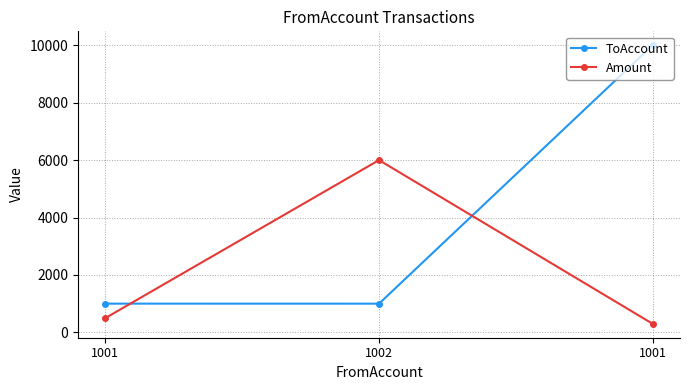

What are all the series names shown in the legend?

ToAccount, Amount